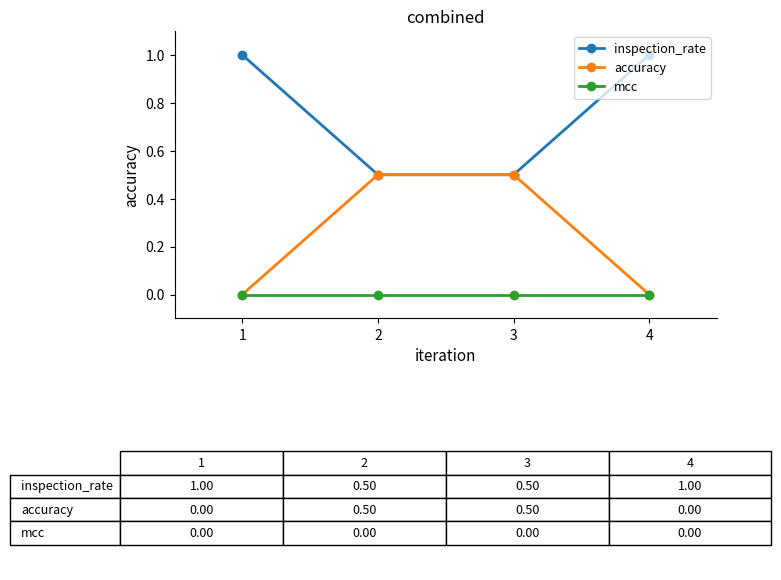

True or false: inspection_rate has more than 1 interior local peaks.

False